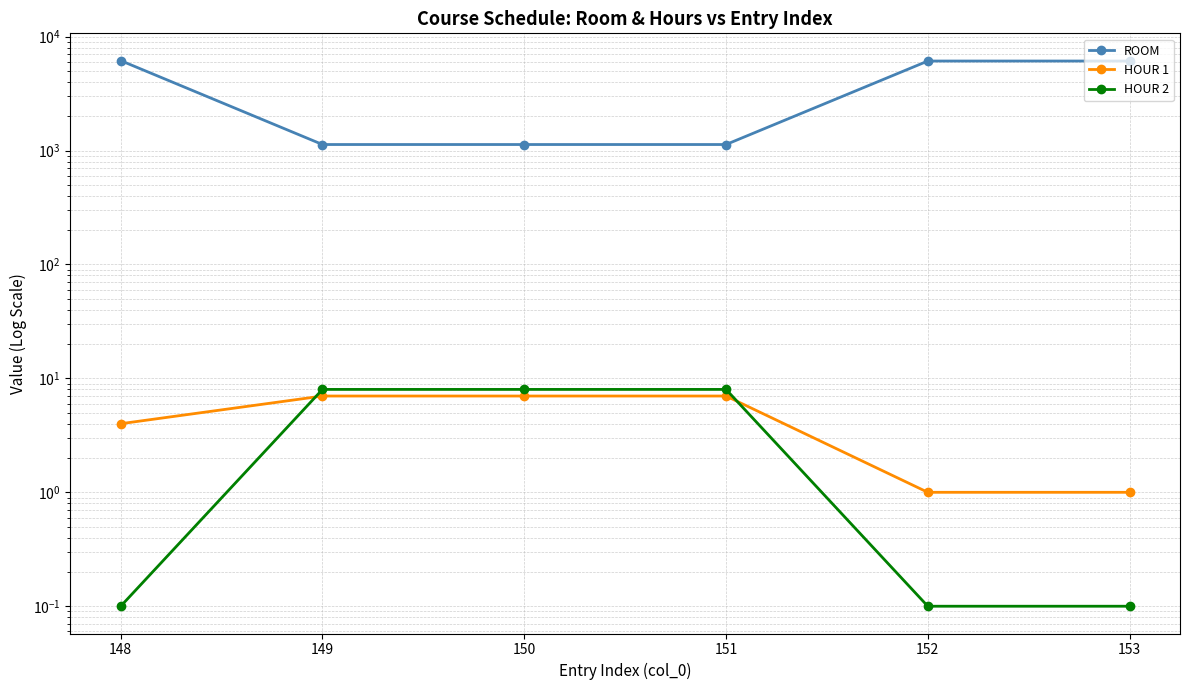

Count the number of categories in the chart.

6